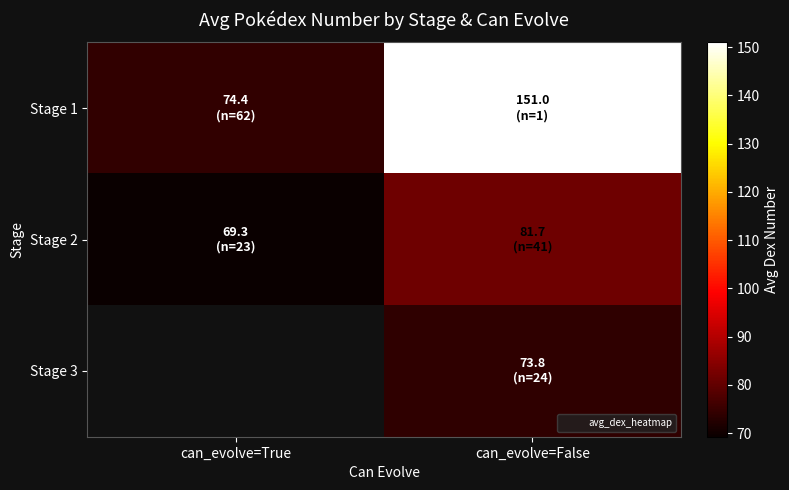

Between can_evolve=True and can_evolve=False, which series saw the biggest shift?

Stage 1